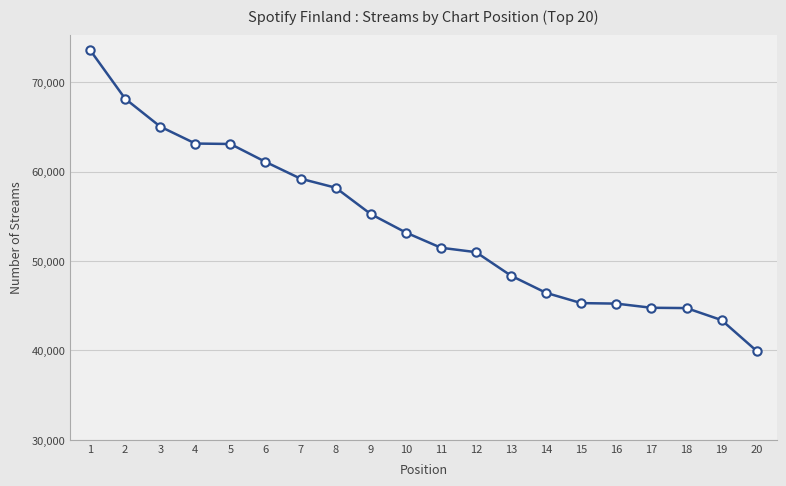

What value does the data have at 9?

55266